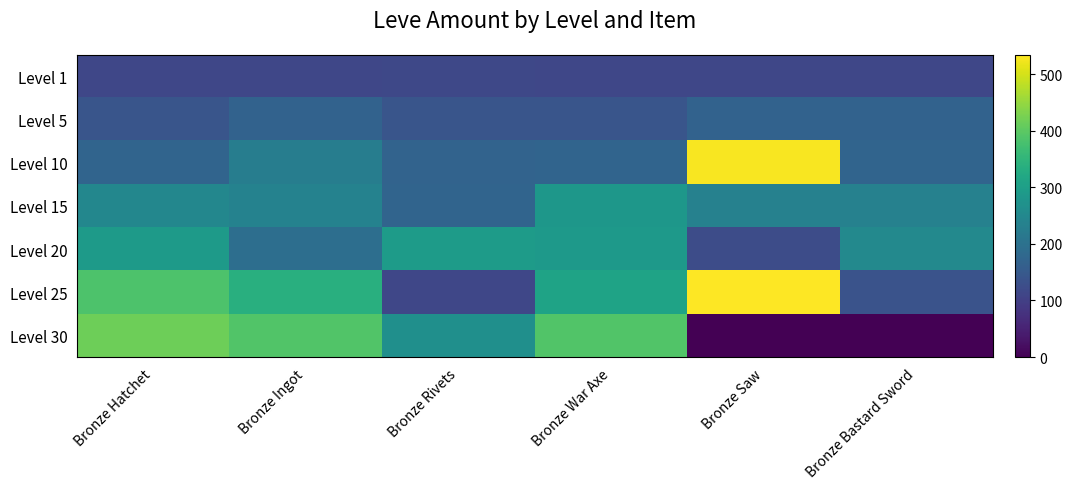

Which has a higher value, Bronze Hatchet or Bronze Bastard Sword?

Bronze Hatchet